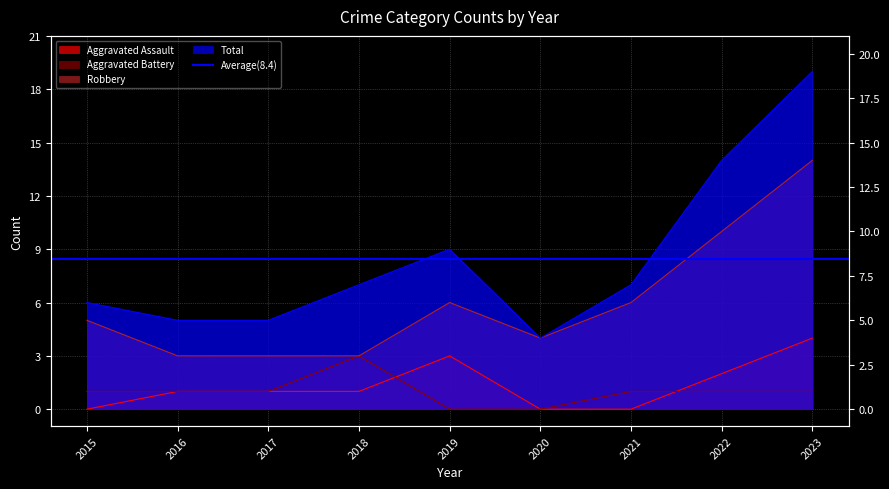

Which label corresponds to the smallest value in the chart?

2015